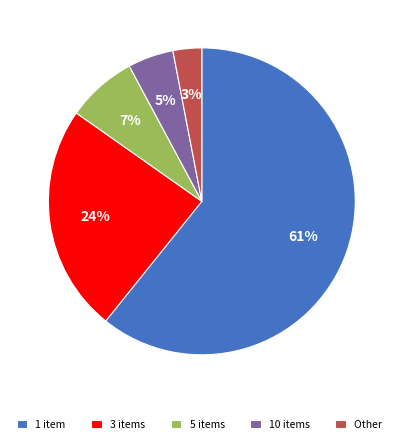

Which slice is the smallest?

Other